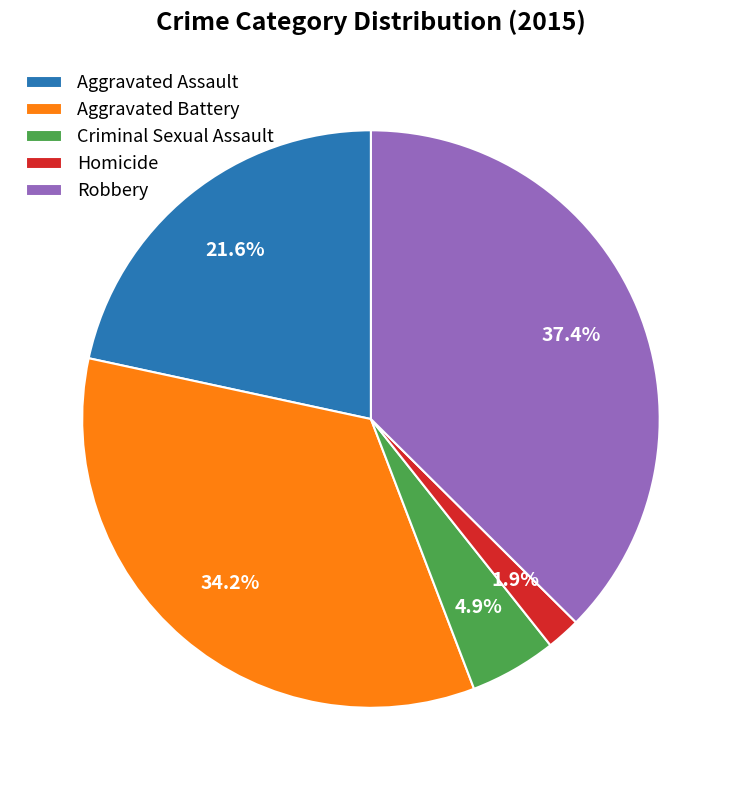

Between Robbery and Aggravated Assault, which is larger?

Robbery